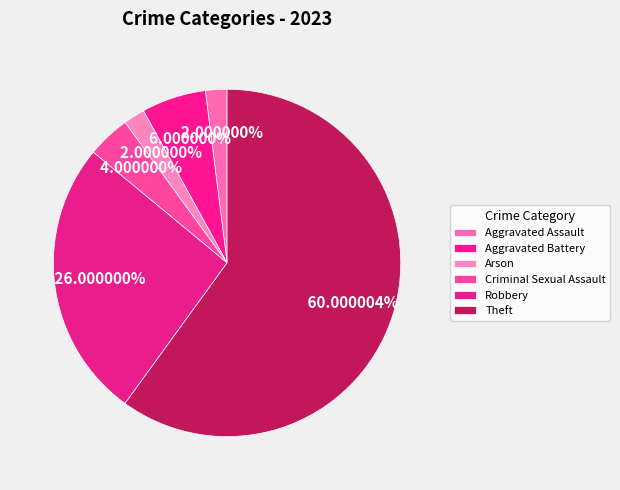

What portion of the pie excludes Theft?

40.0%